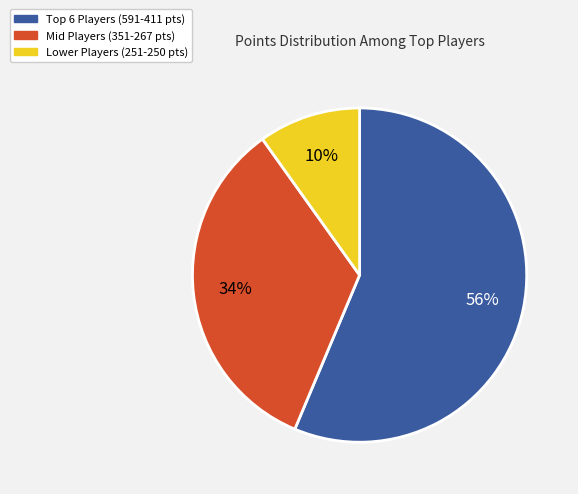

To the nearest percent, what is the difference between the largest and smallest slice percentages?

46%